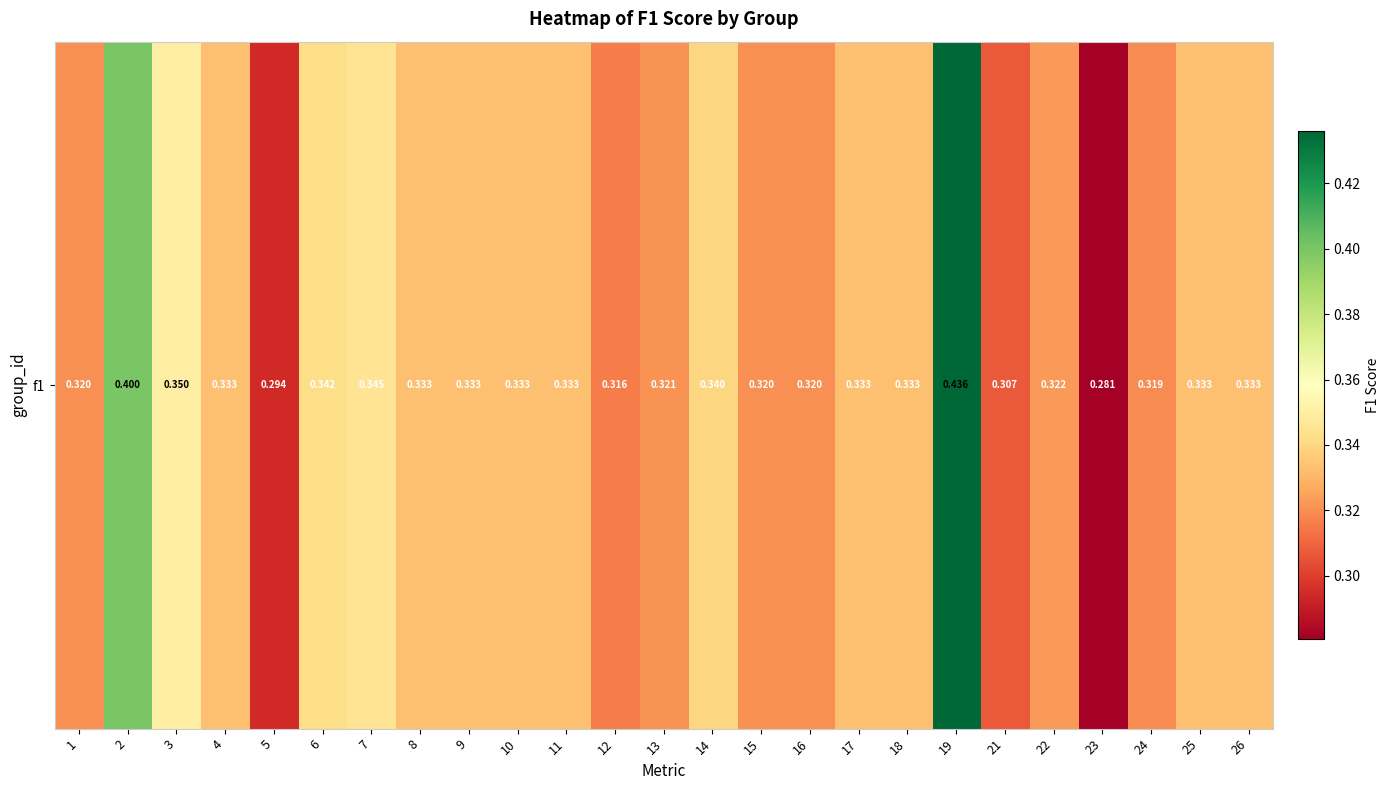

Count the number of categories in the chart.

25